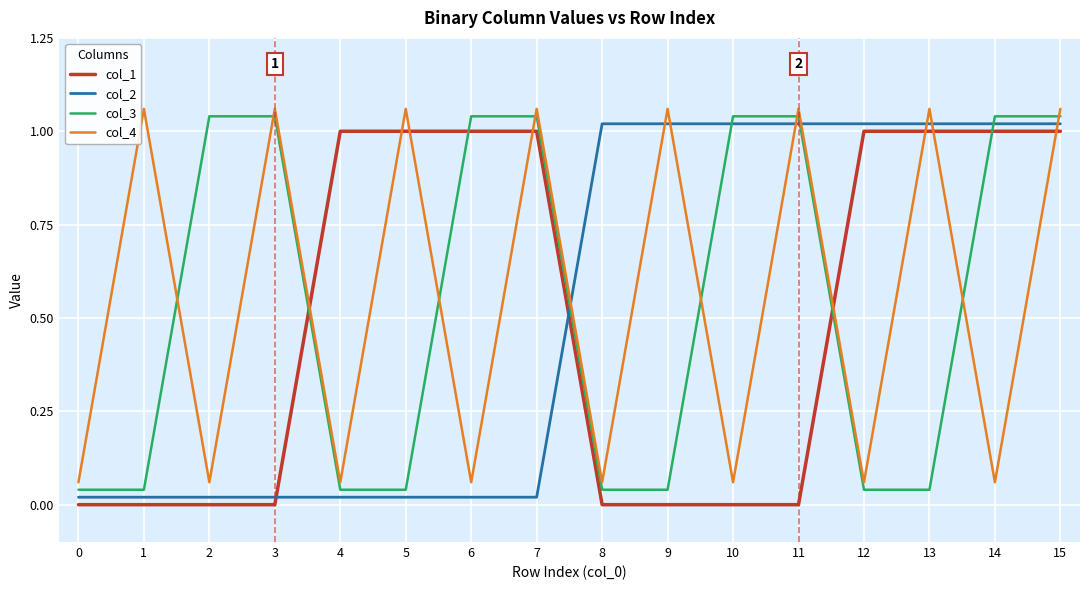

Rank the series by their maximum value, from highest to lowest.

col_4, col_3, col_2, col_1